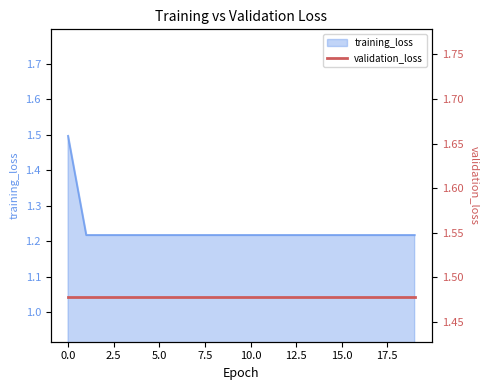

Approximately how many times larger is the value at 10 compared to 19?

1.0